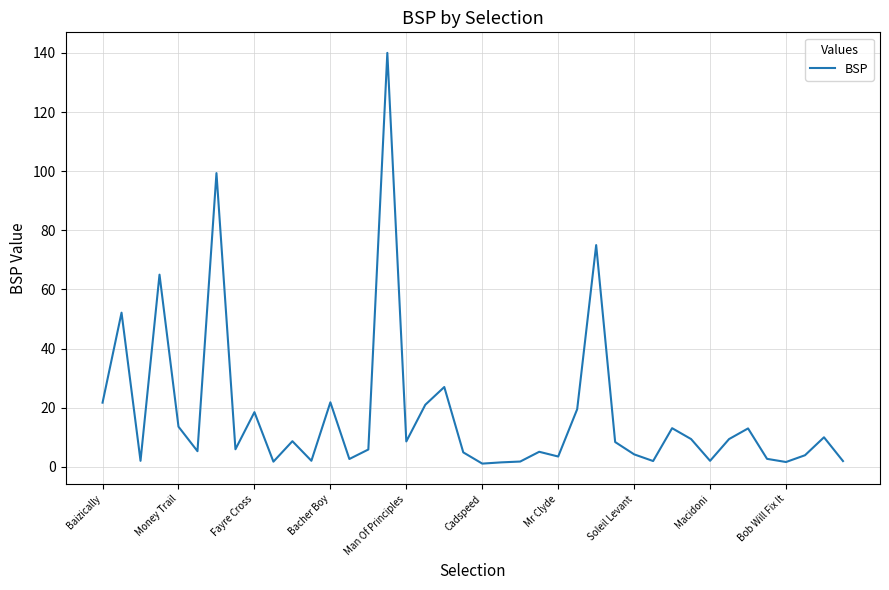

What is the difference between the maximum and minimum values?

138.9